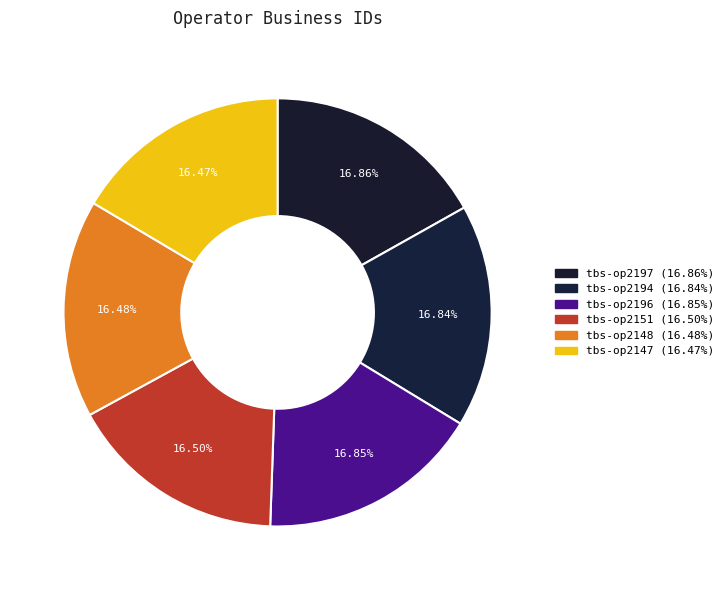

What percentage do tbs-op2148 and tbs-op2151 together represent?

33.0%